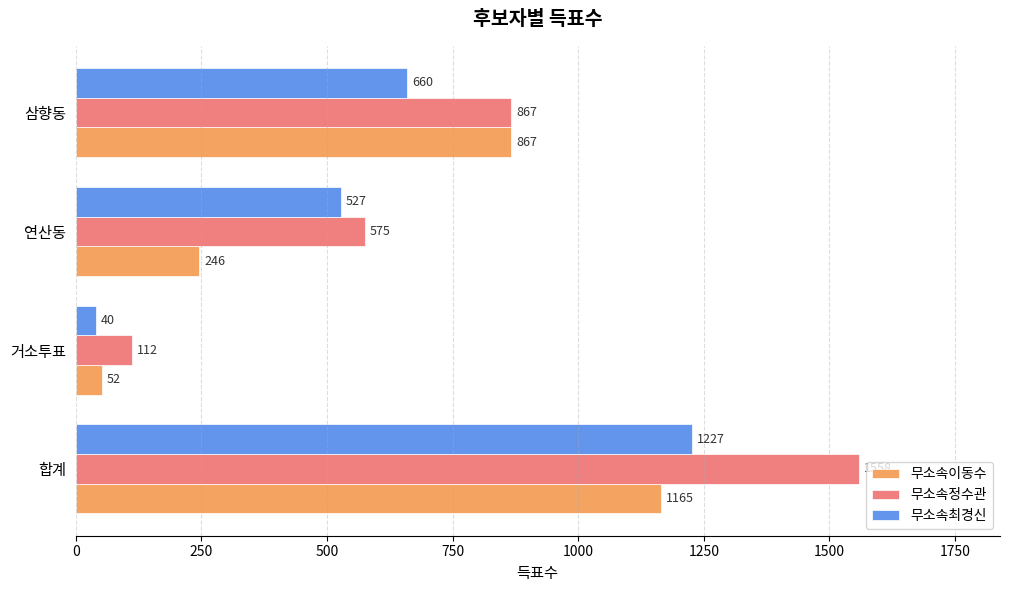

Read the 무소속이동수 value at 거소투표, to the nearest 100.

100